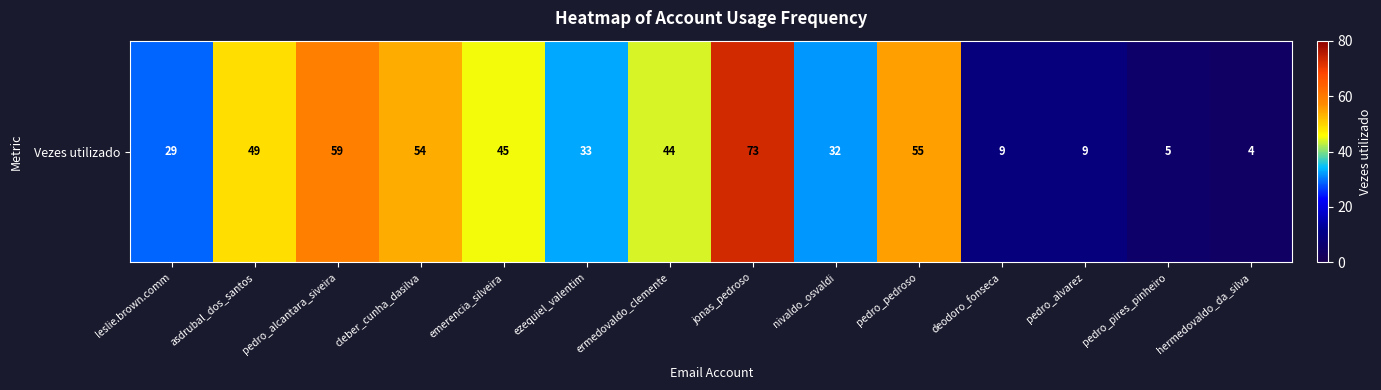

List the labels in order of value, largest first.

jonas_pedroso, pedro_alcantara_siveira, pedro_pedroso, cleber_cunha_dasilva, asdrubal_dos_santos, emerencia_silveira, ermedovaldo_clemente, ezequiel_valentim, nivaldo_osvaldi, leslie.brown.comm, deodoro_fonseca, pedro_alvarez, pedro_pires_pinheiro, hermedovaldo_da_silva